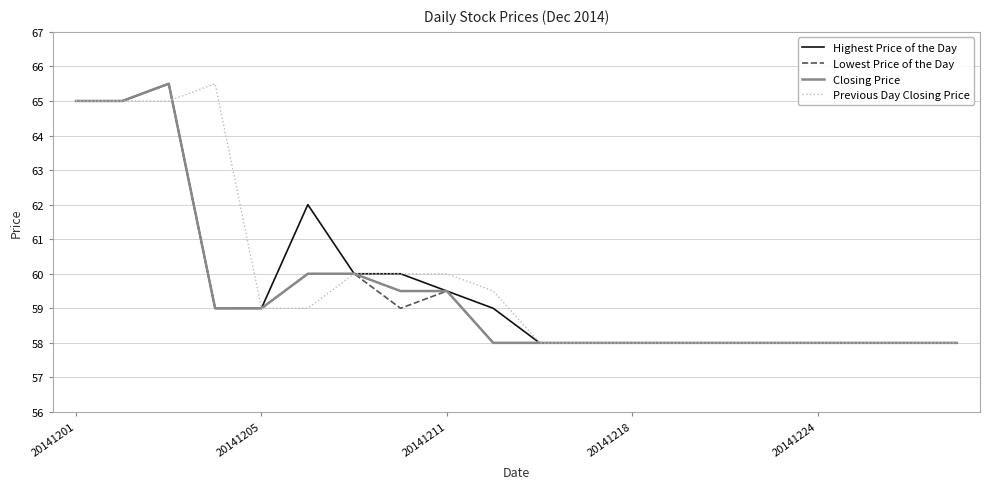

What is the greatest value displayed?

65.5